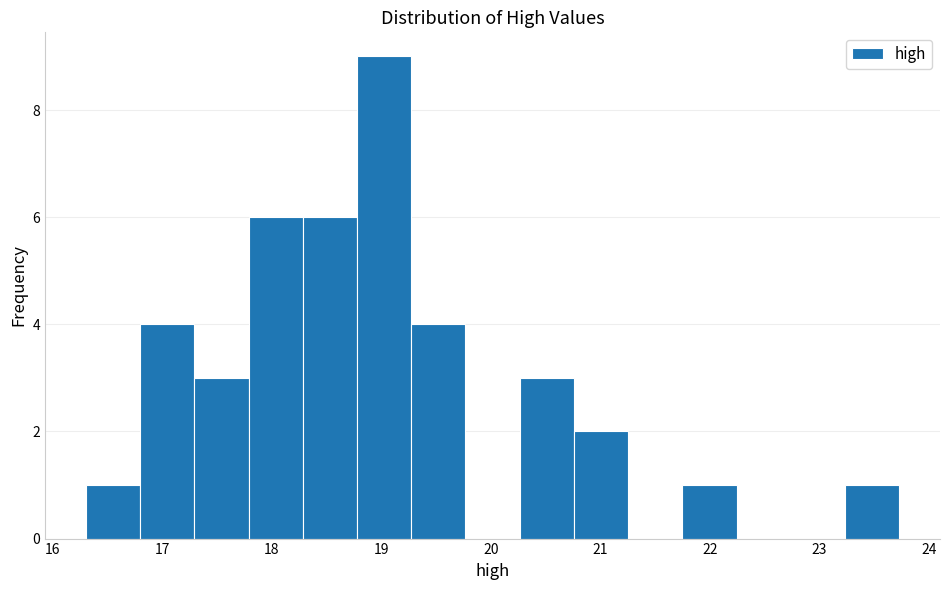

Reading left to right, list every bar in this chart as the range it spans on the x-axis followed by its height. Neither the bar edges nor the heights are printed on the chart, so give them approximately, as read against the axes.

16.3 to 16.8: 1
16.8 to 17.3: 4
17.3 to 17.8: 3
17.8 to 18.3: 6
18.3 to 18.8: 6
18.8 to 19.3: 9
19.3 to 19.8: 4
19.8 to 20.3: 0
20.3 to 20.8: 3
20.8 to 21.3: 2
21.3 to 21.7: 0
21.7 to 22.2: 1
22.2 to 22.7: 0
22.7 to 23.2: 0
23.2 to 23.7: 1